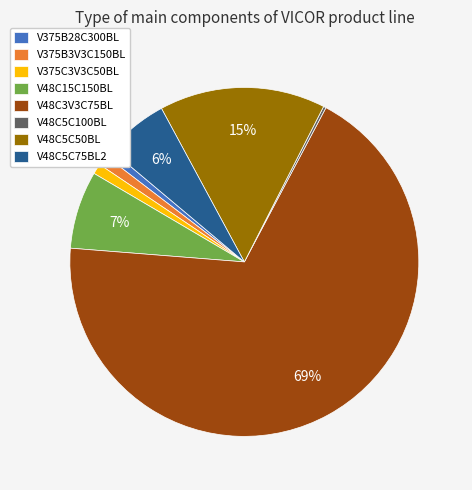

What is the largest slice in the pie chart?

V48C3V3C75BL